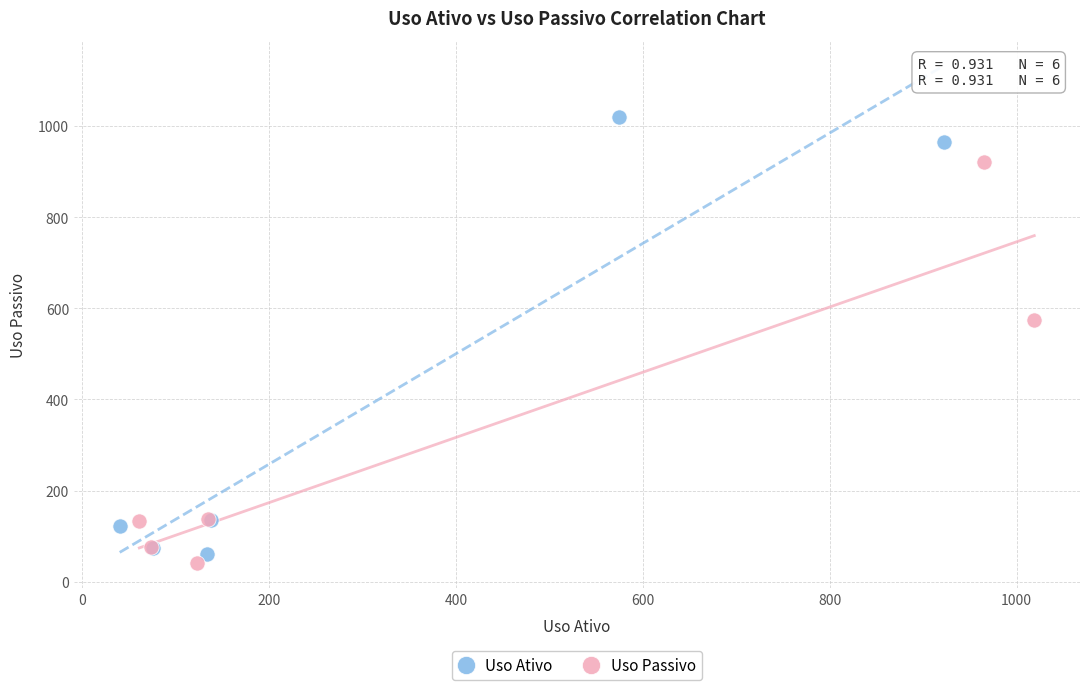

Which series reaches the minimum Y coordinate?

Uso Passivo